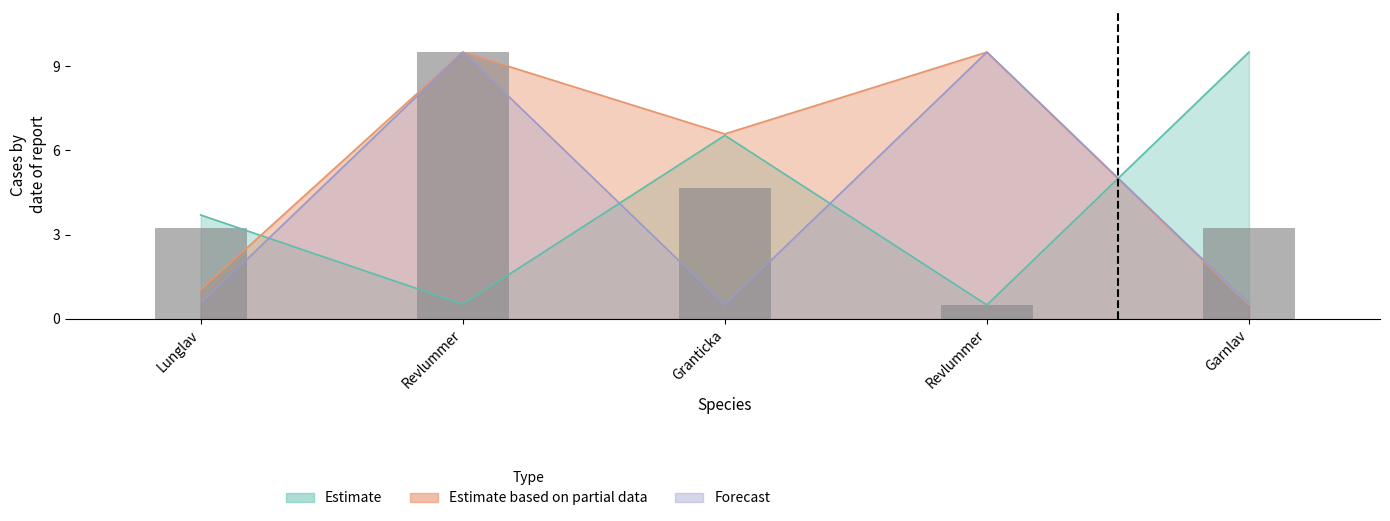

What are all the series names shown in the legend?

Estimate, Estimate based on partial data, Forecast